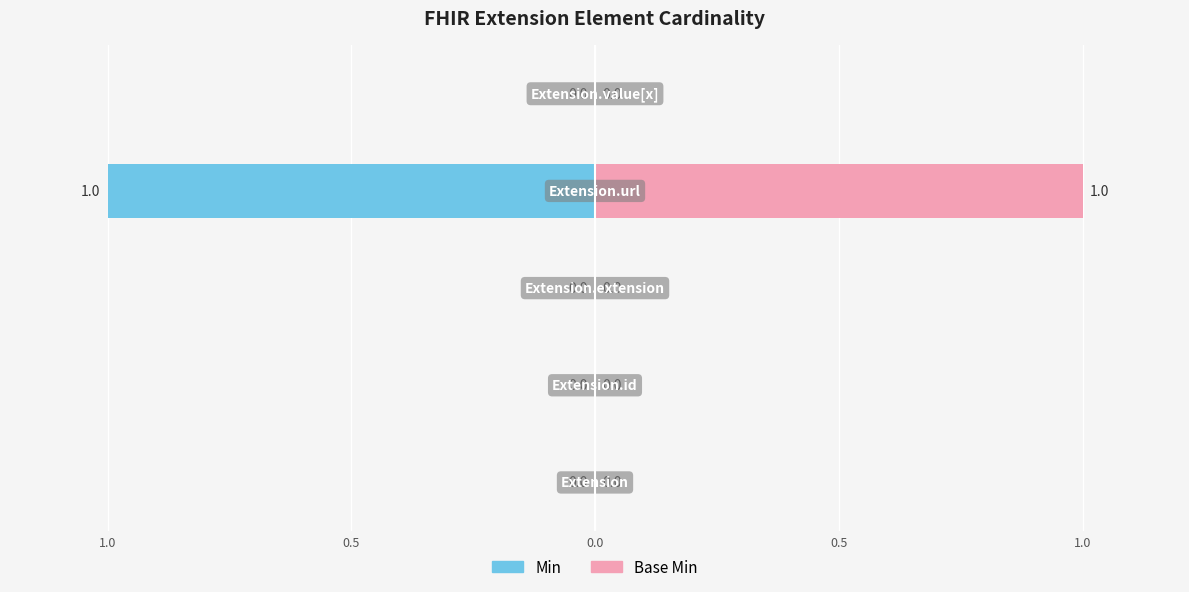

What is the approximate value of Min at 0.5?

-1